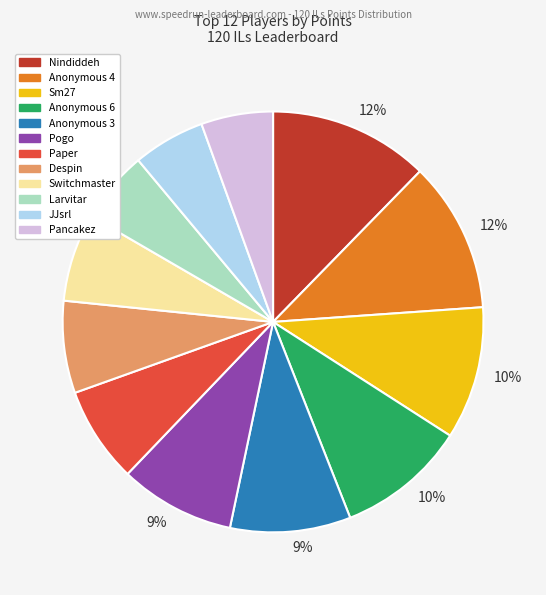

Does any single category account for the majority?

No